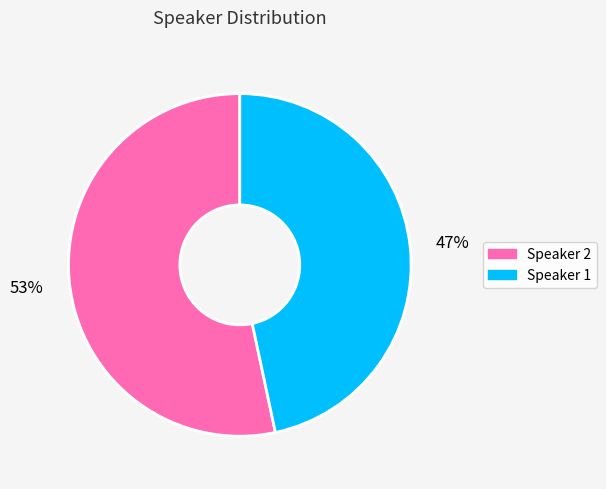

Count the number of slices in the pie.

2